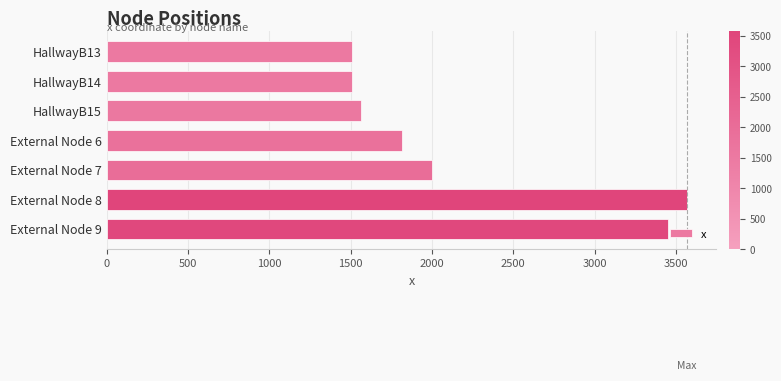

What is the greatest value displayed?

3570